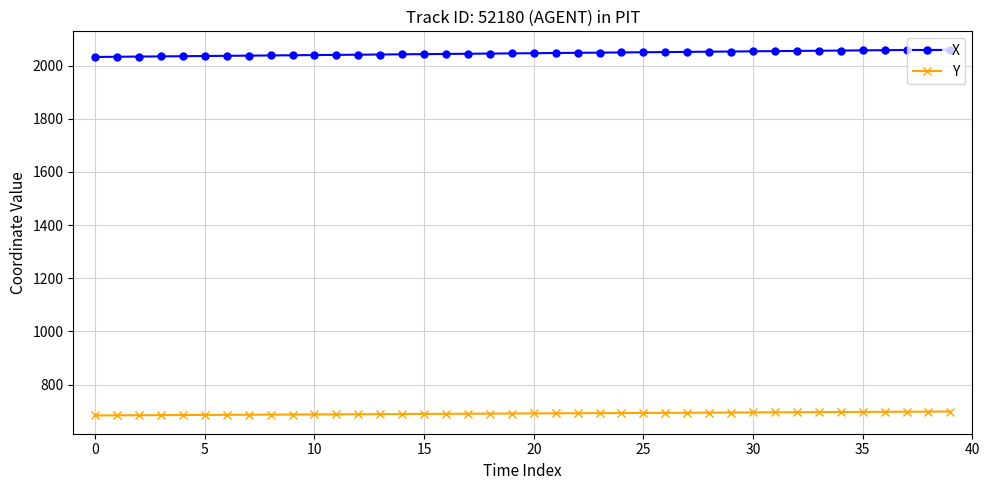

True or false: X and Y intersect in this chart.

False